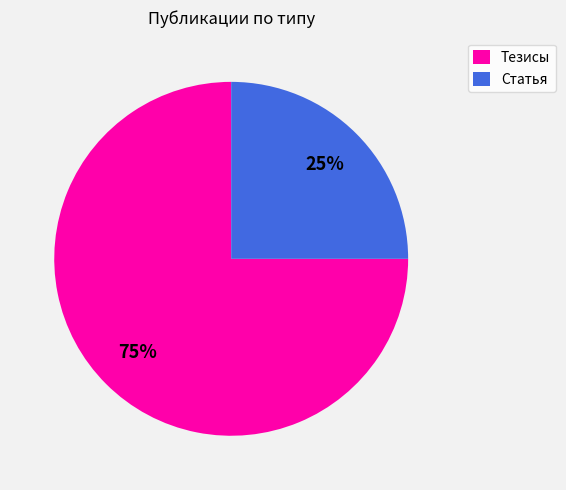

Which category has the biggest portion of the pie?

Тезисы